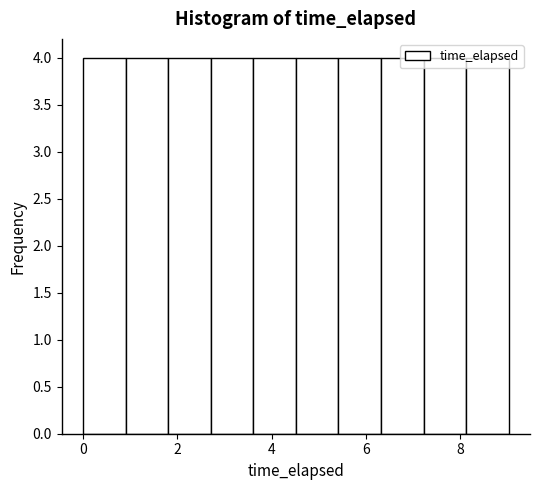

What is the height of the bar covering 0.0 to 1.0 on the x-axis? Neither the bar edges nor the heights are printed on the chart, so give them approximately, as read against the axes.

4